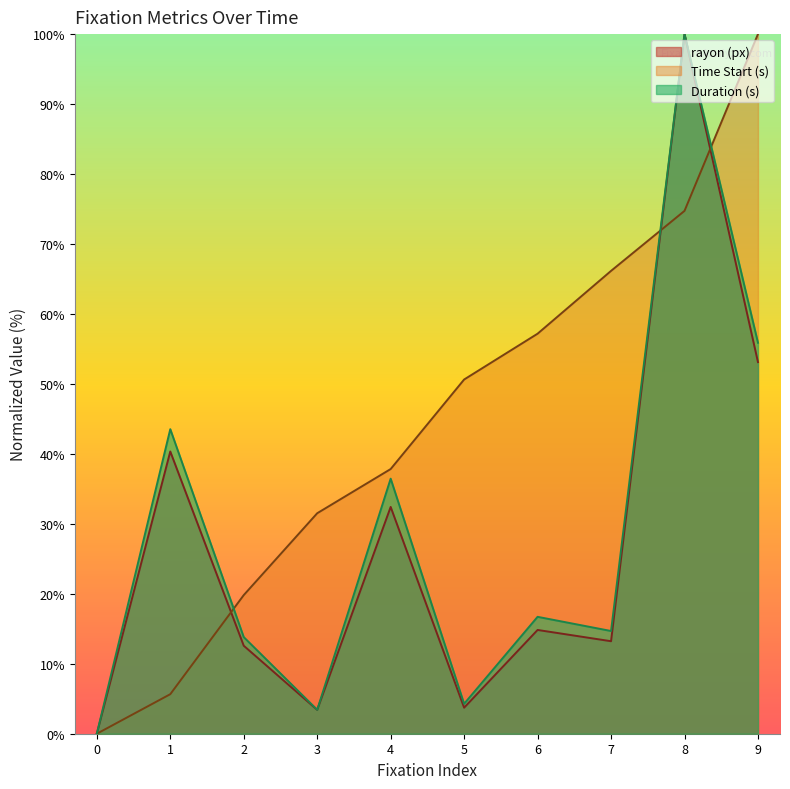

How many series are shown in this chart?

3